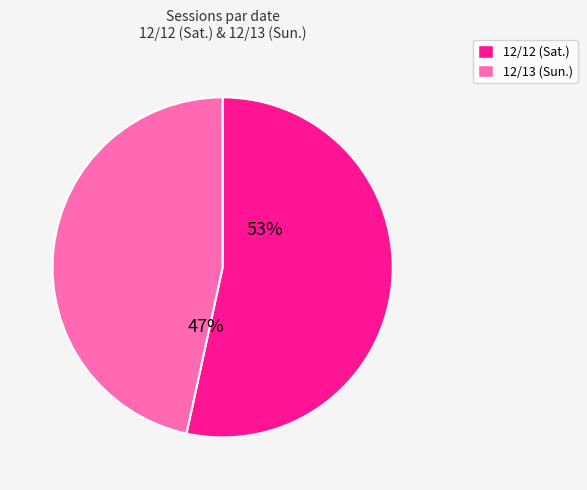

Is there a majority slice in this chart?

Yes